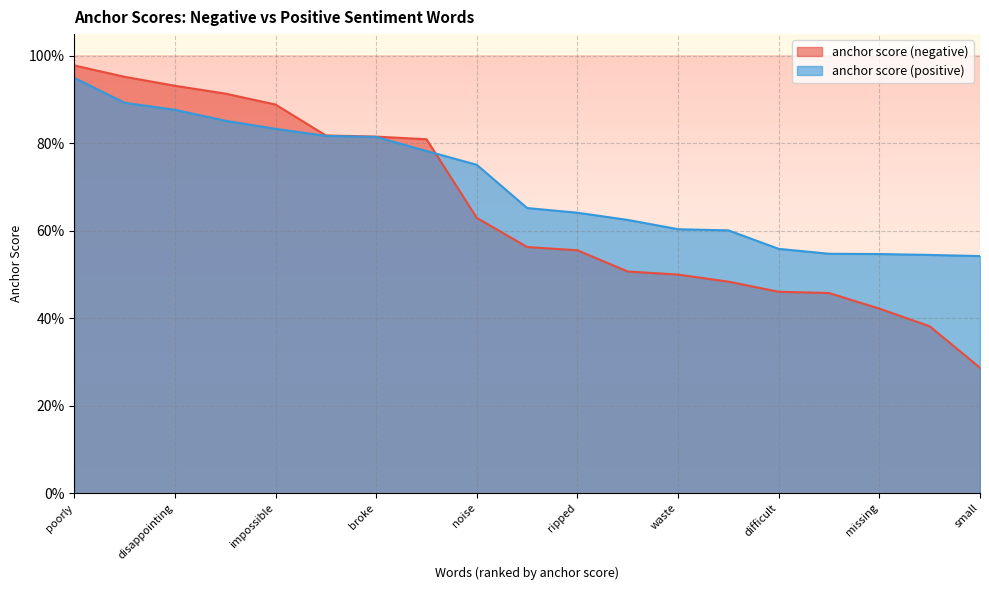

True or false: anchor score (positive) has more than 0 points higher than both neighbors.

False